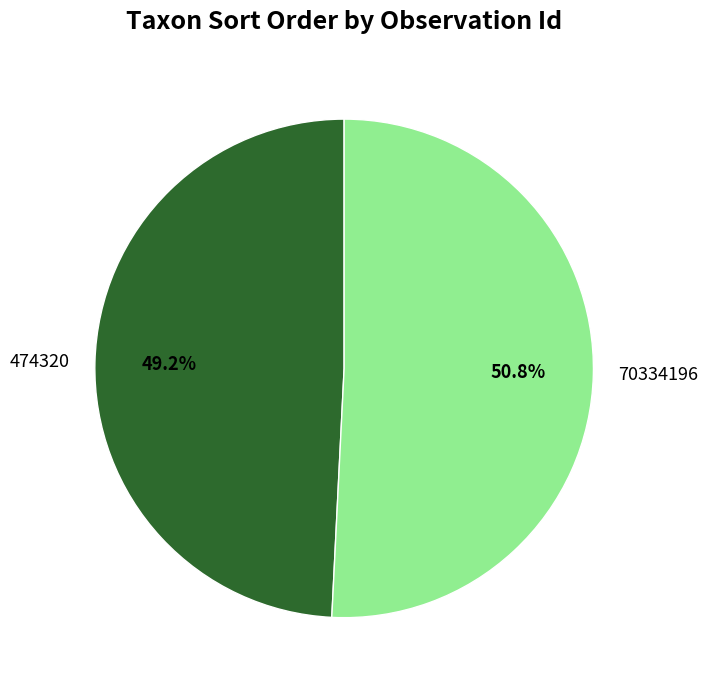

Which has a higher value, 70334196 or 474320?

70334196